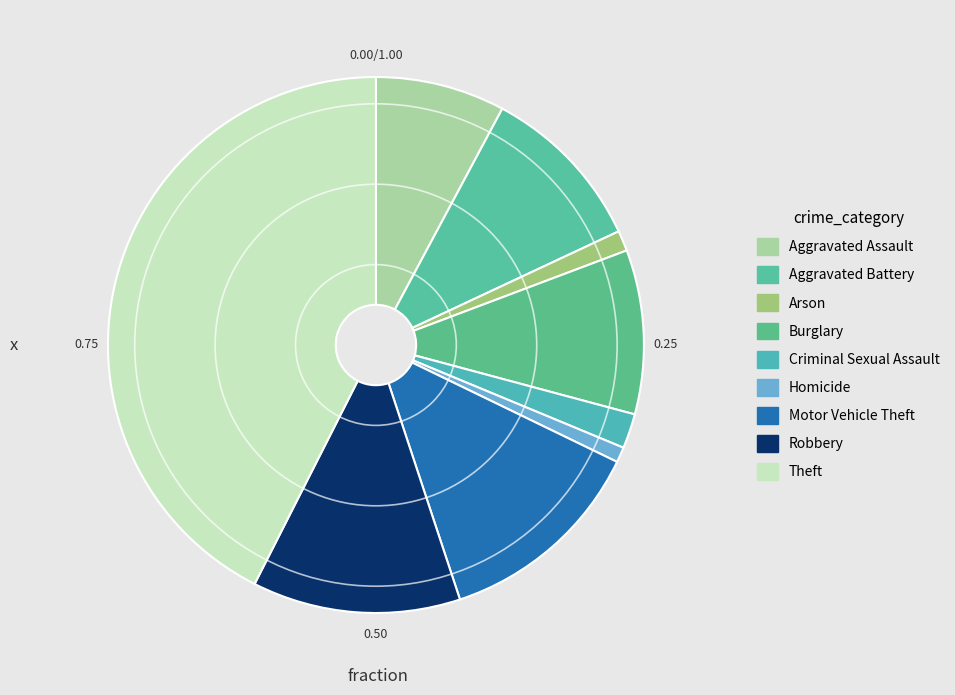

Does Criminal Sexual Assault account for over 50% of the chart?

No